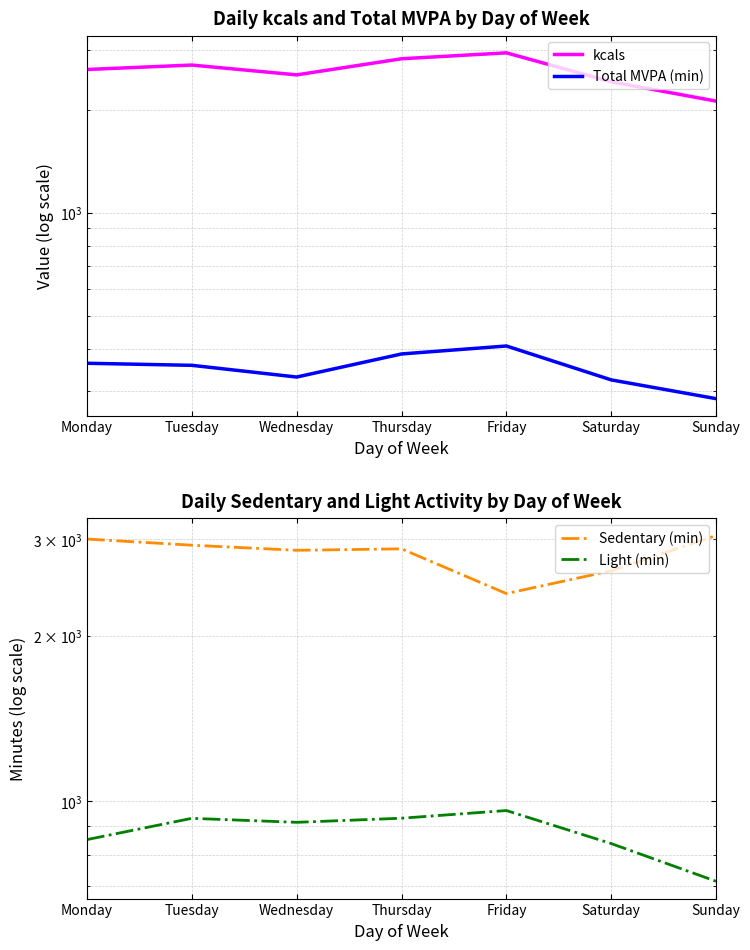

What is the sum of all Total MVPA (min) values?

2452.0